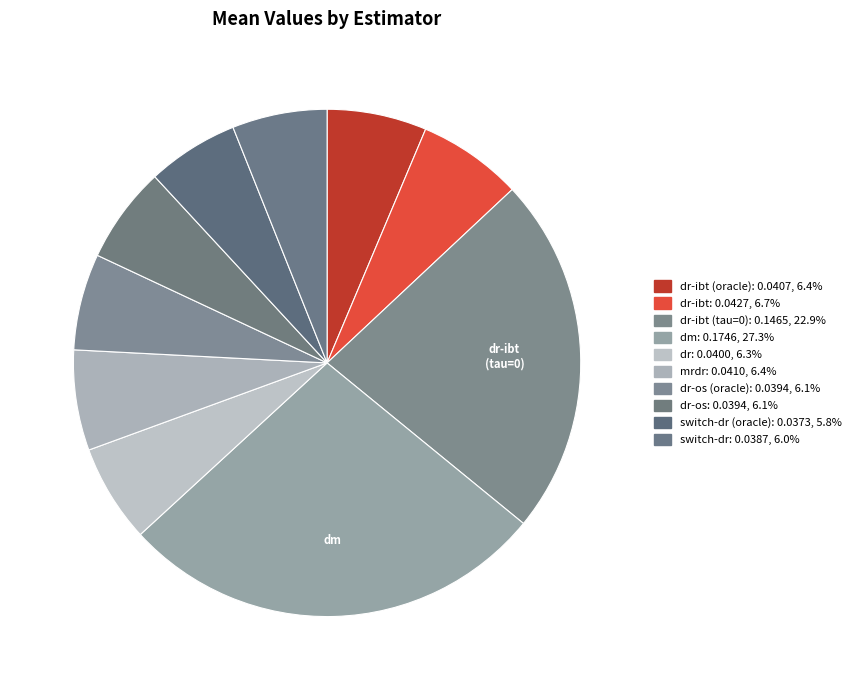

How many slices are in this pie chart?

10